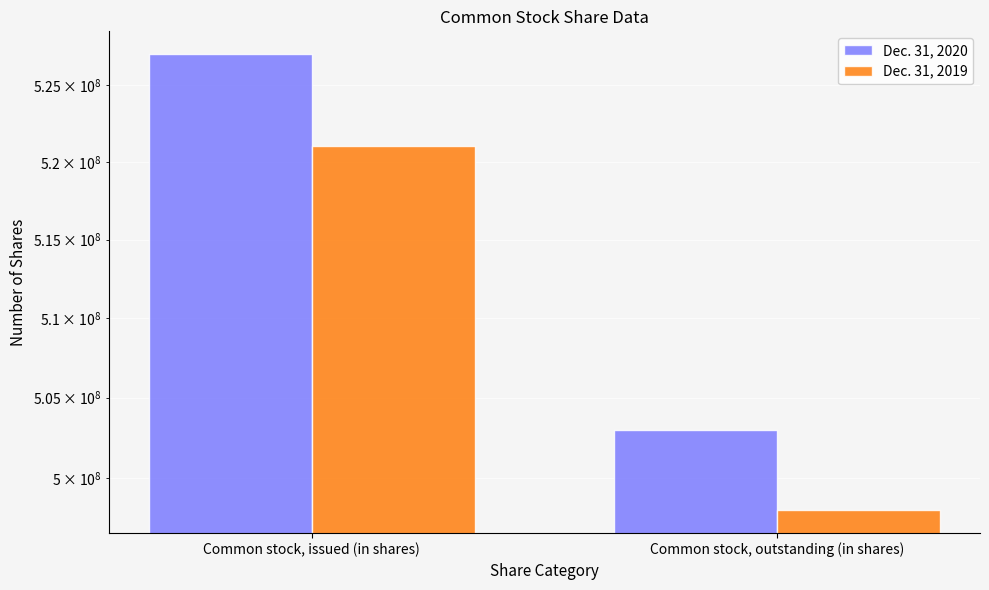

Does the chart contain stacked bars?

No